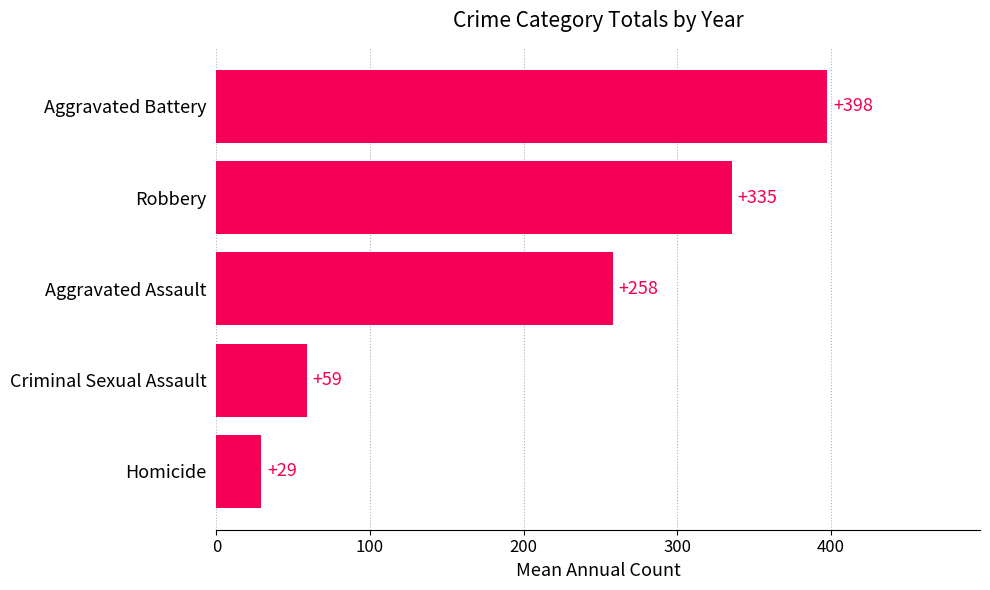

What is the average value?

215.8